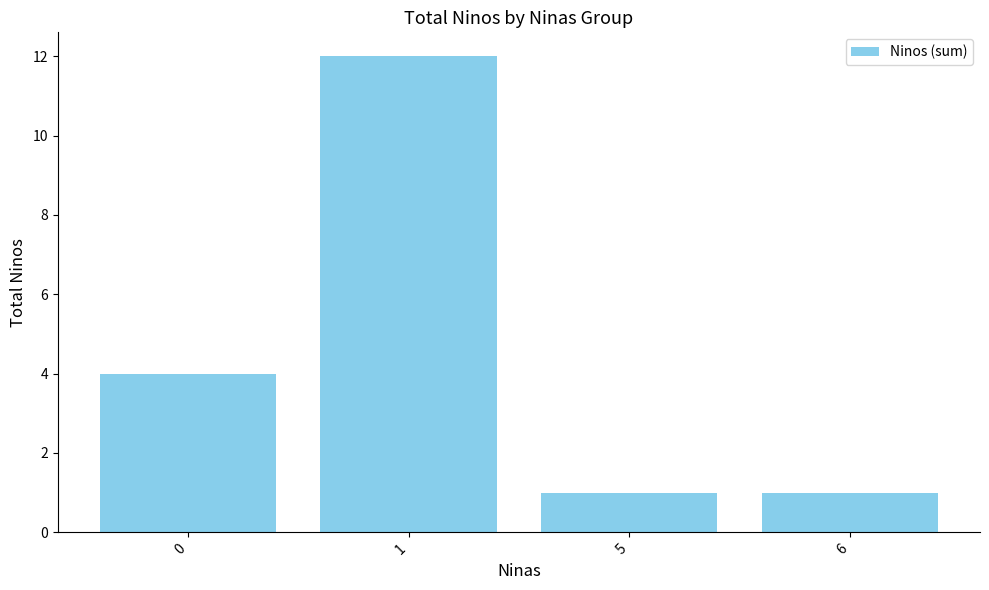

What is the minimum value shown in the chart?

1